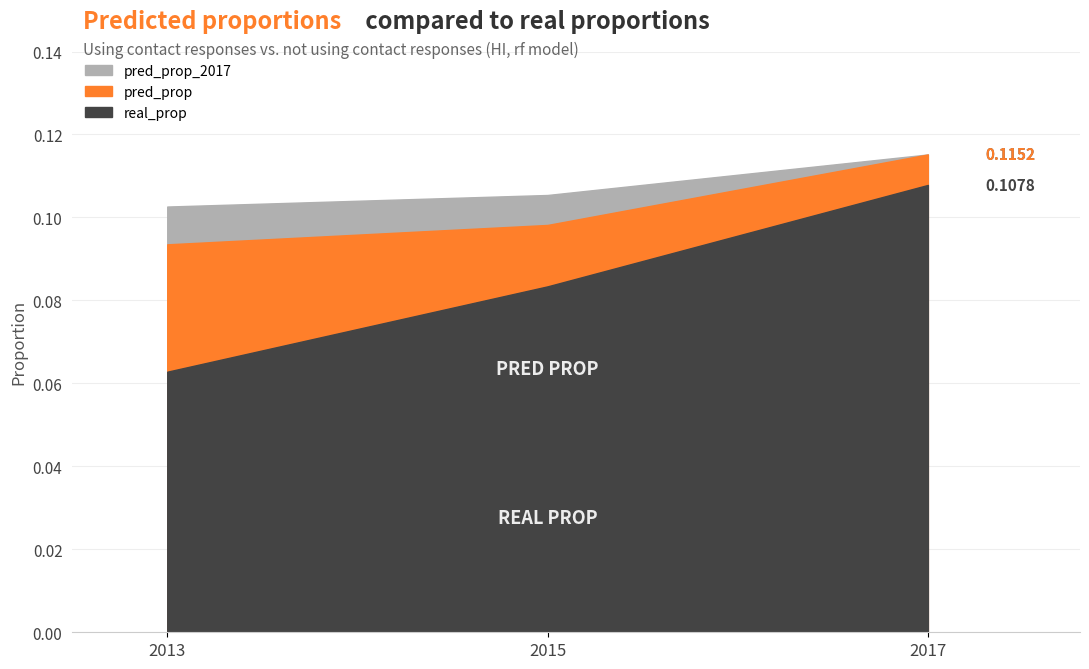

The value of pred_prop_2017 at 2015 is 0.1. True or false?

True